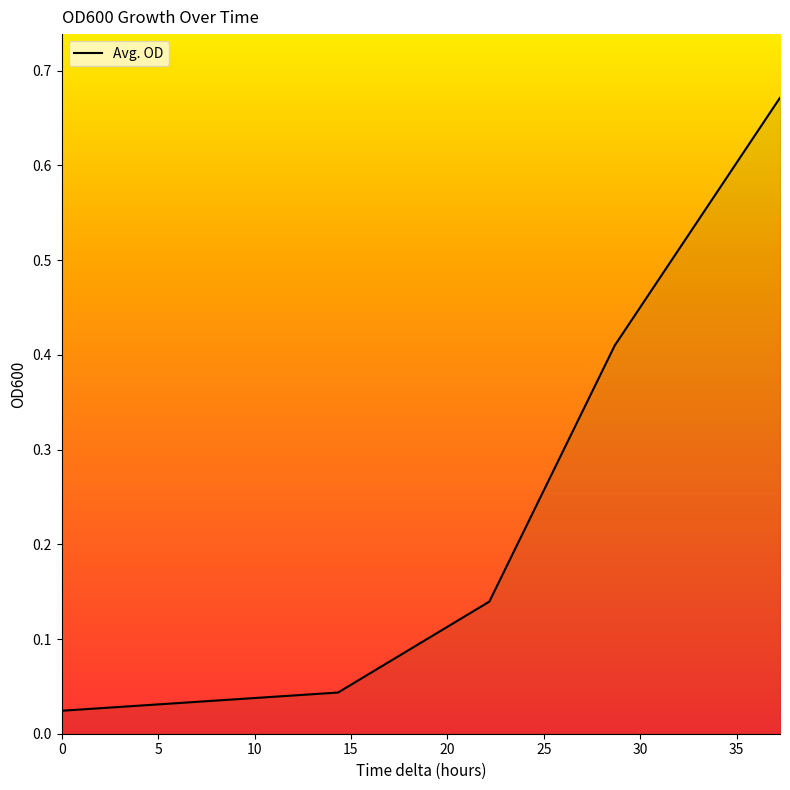

How many categories are shown in the chart?

5